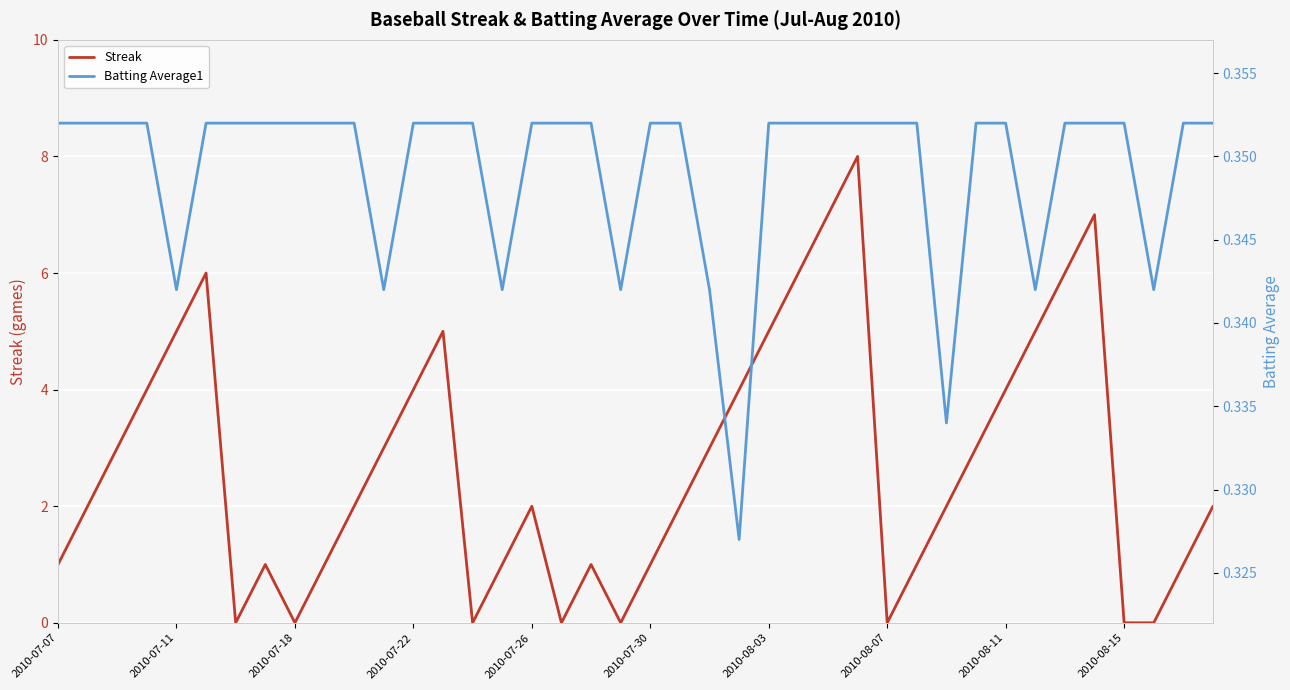

What is the difference between the second highest and minimum values in the Streak series?

7